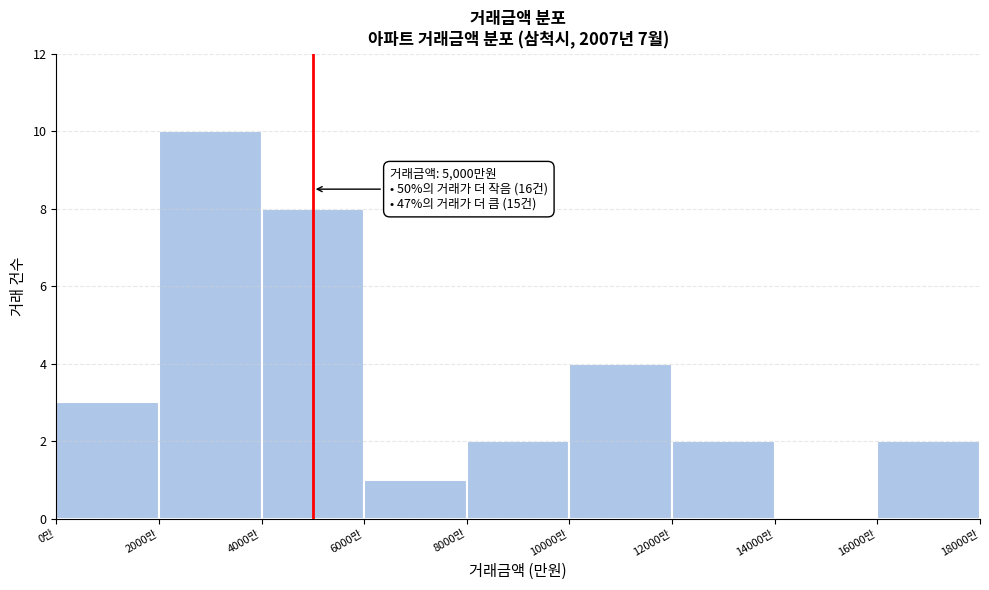

Which range on the x-axis has the tallest bar?

2000 to 4000